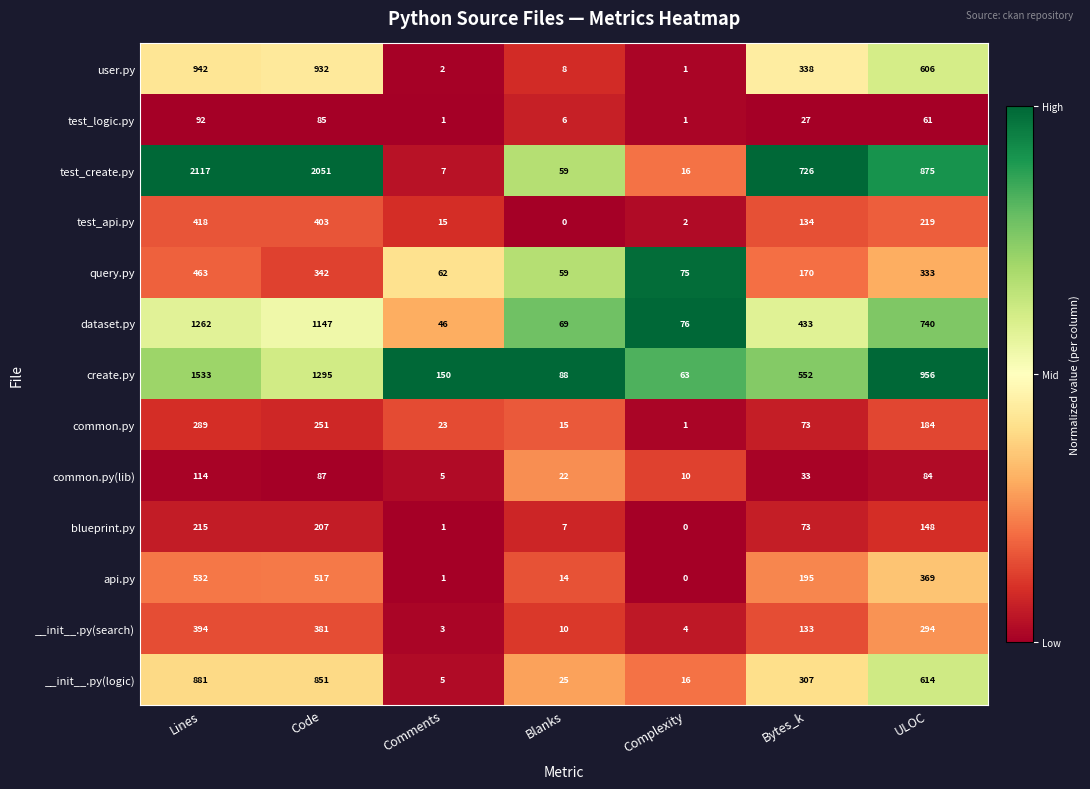

Which series has the widest spread of values?

test_create.py